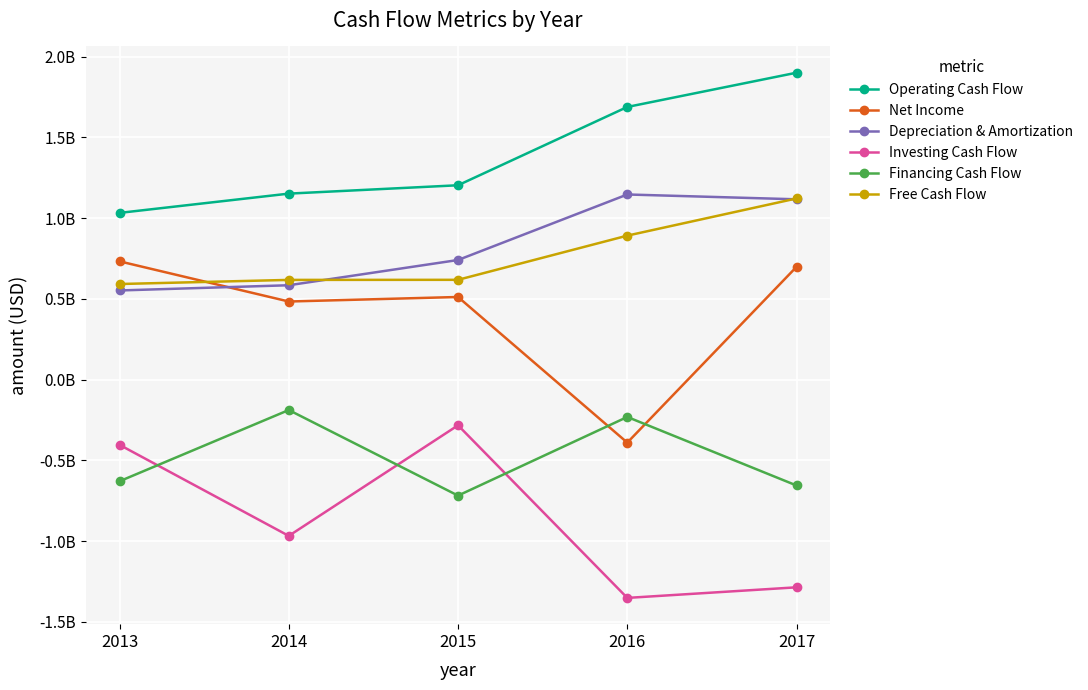

What are all the series names shown in the legend?

Operating Cash Flow, Net Income, Depreciation & Amortization, Investing Cash Flow, Financing Cash Flow, Free Cash Flow